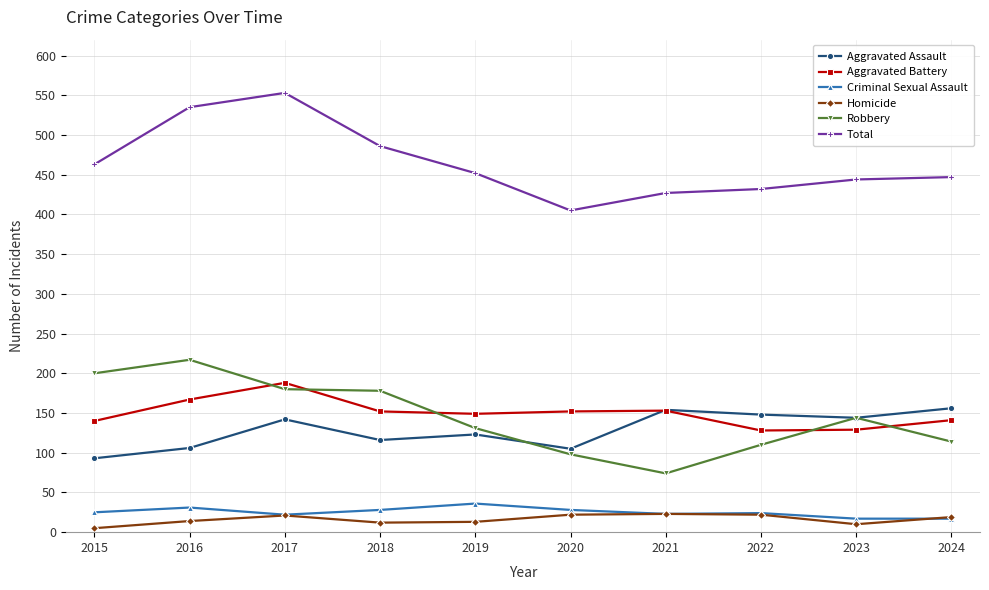

What is the spread (max minus min) of values at 2017?

532